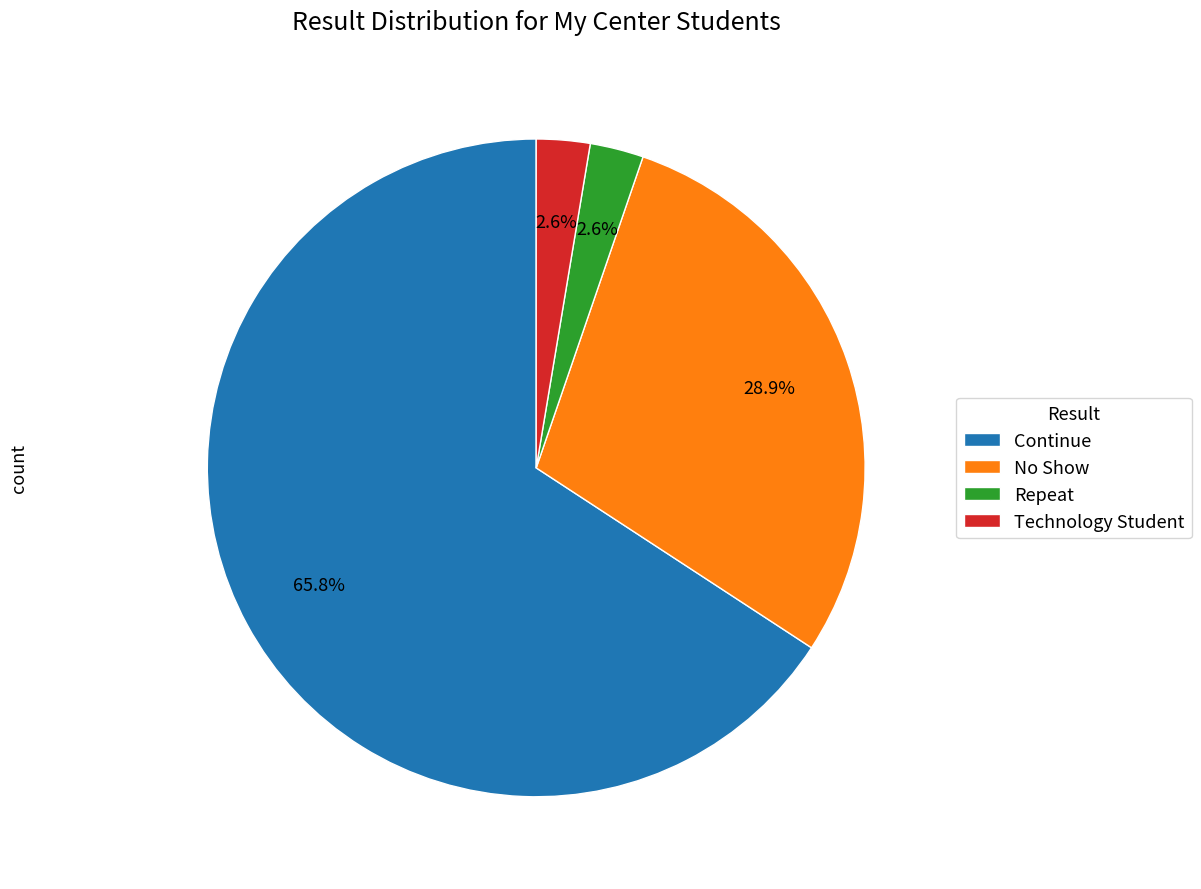

What is the largest slice in the pie chart?

Continue